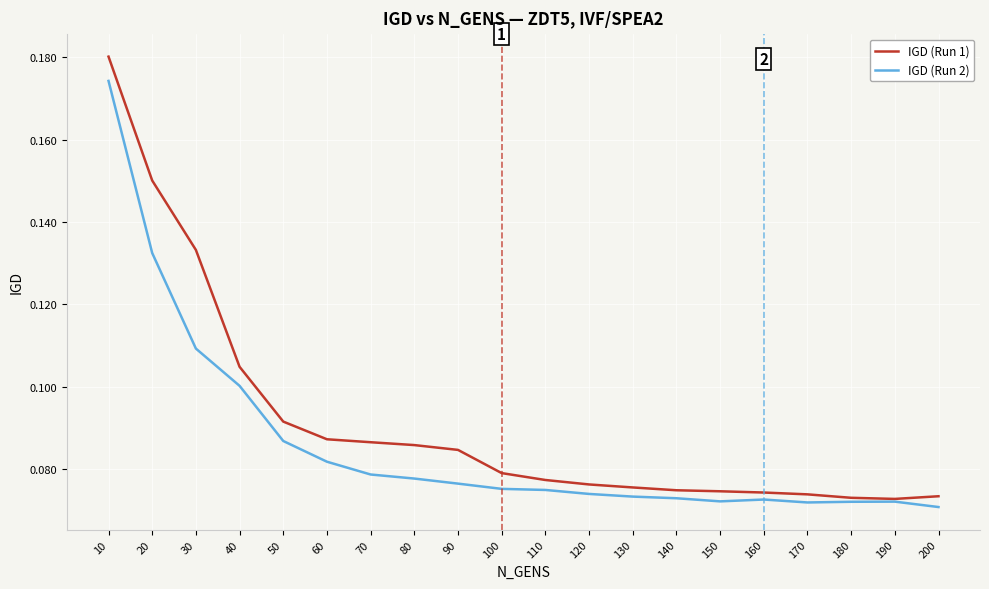

In IGD (Run 1), how many points are lower than both neighbors (excluding endpoints)?

1